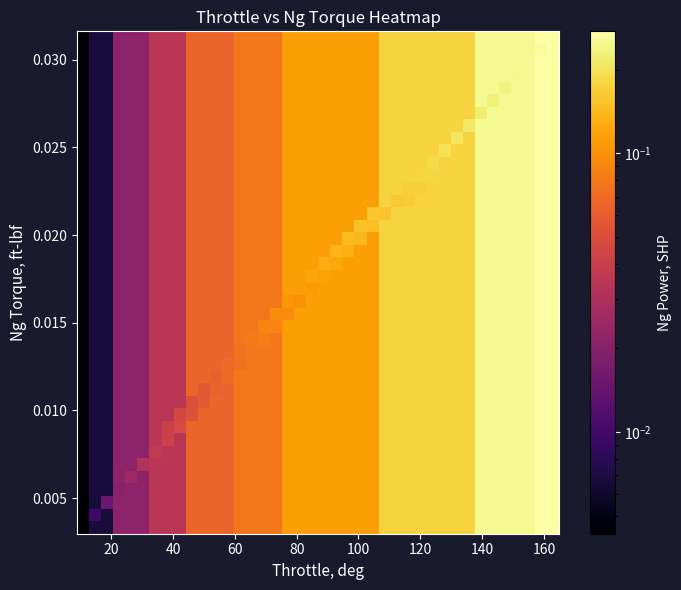

At how many categories does at least one series exceed 0?

40